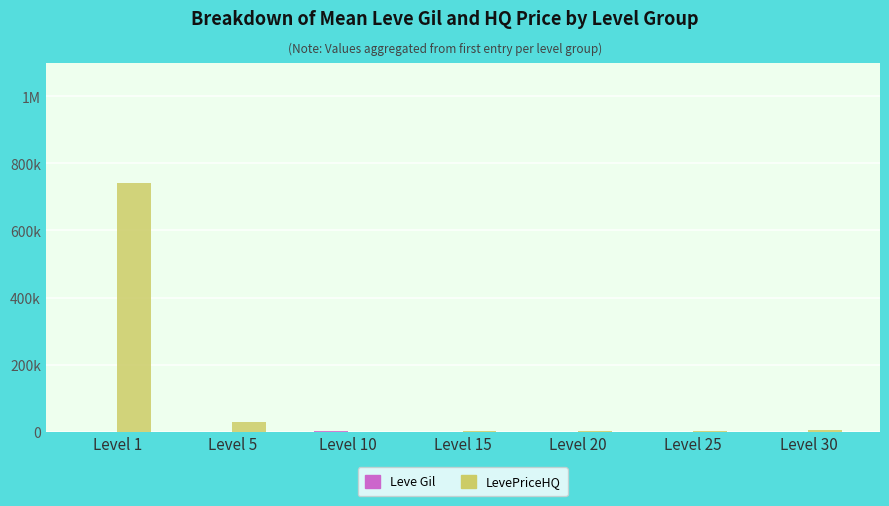

Which has a higher value, Level 10 or Level 15?

Level 10